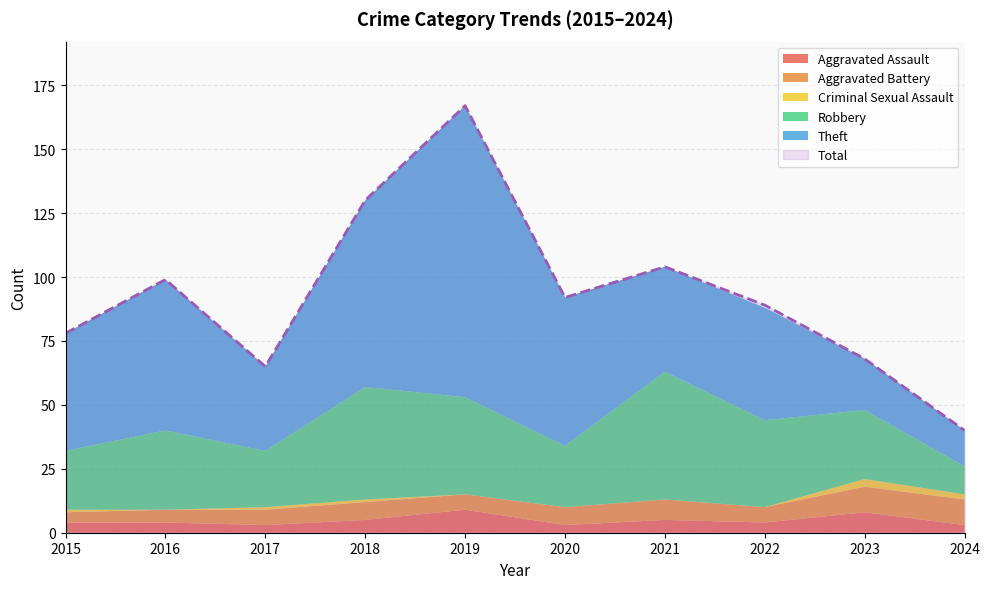

Is the value of Aggravated Assault at 2023 greater than the value of Total at 2023?

No